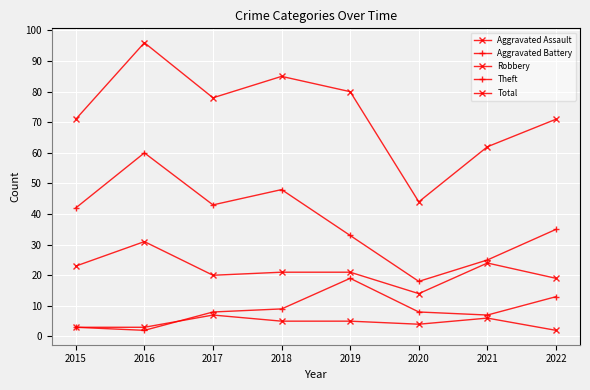

How many lines are shown in the chart?

5